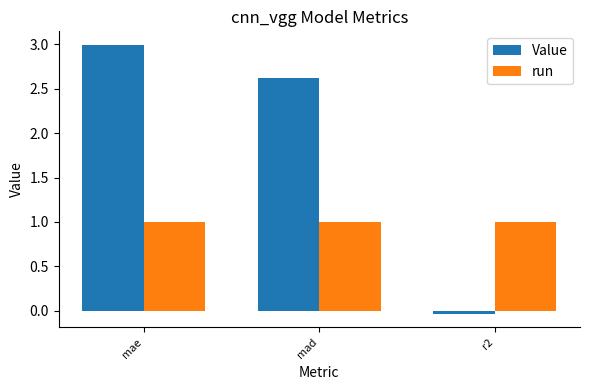

What is the label of the 3rd bar from the right?

mae